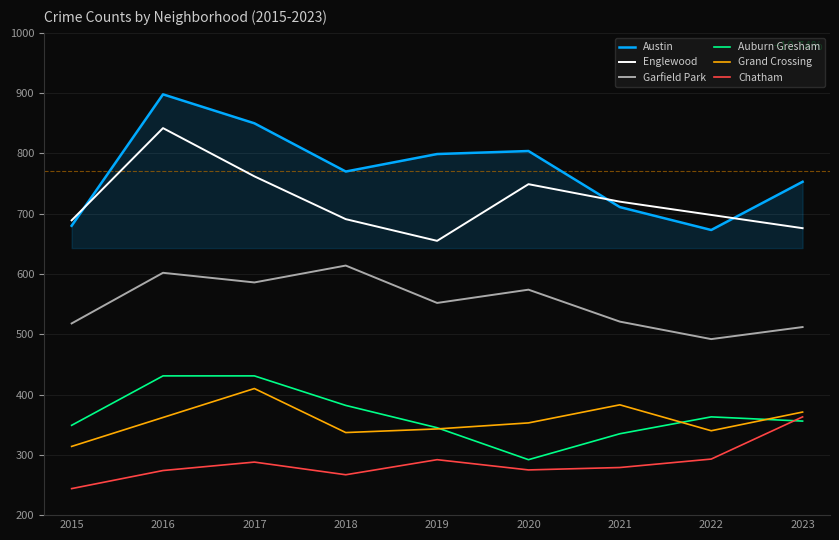

What is the minimum value shown in the chart?

244